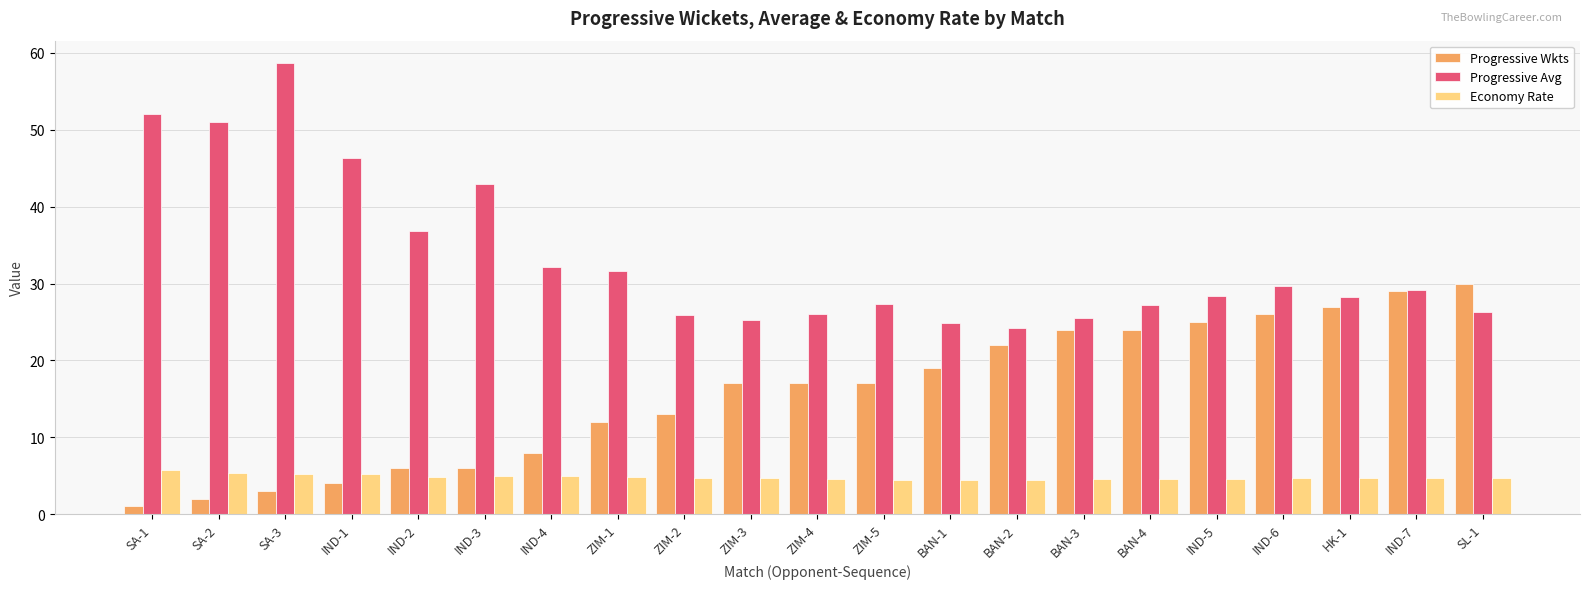

Read the Progressive Wkts value at IND-6.

26.0